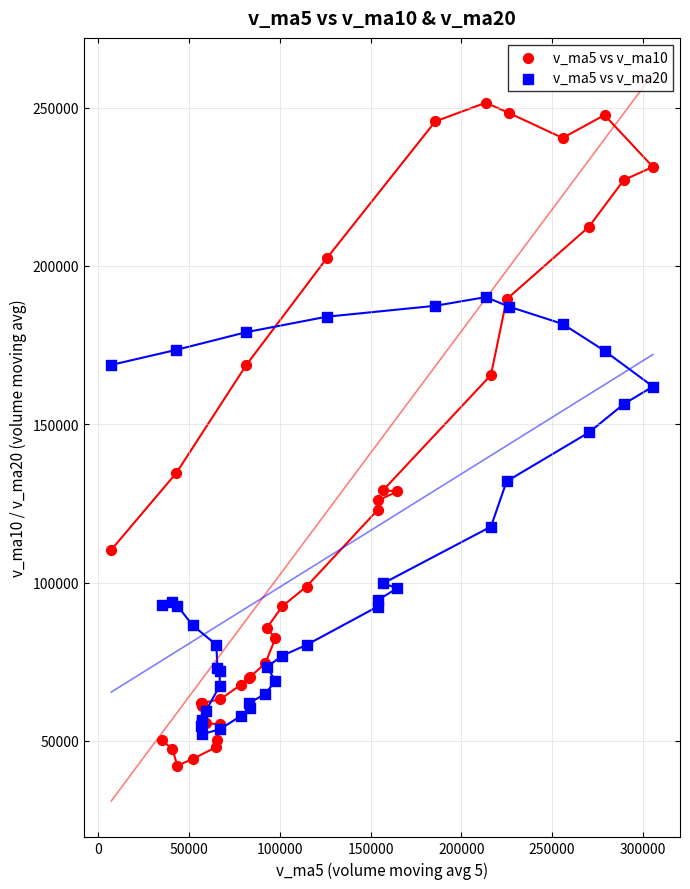

Which series has the largest Y range (max minus min)?

v_ma5 vs v_ma10